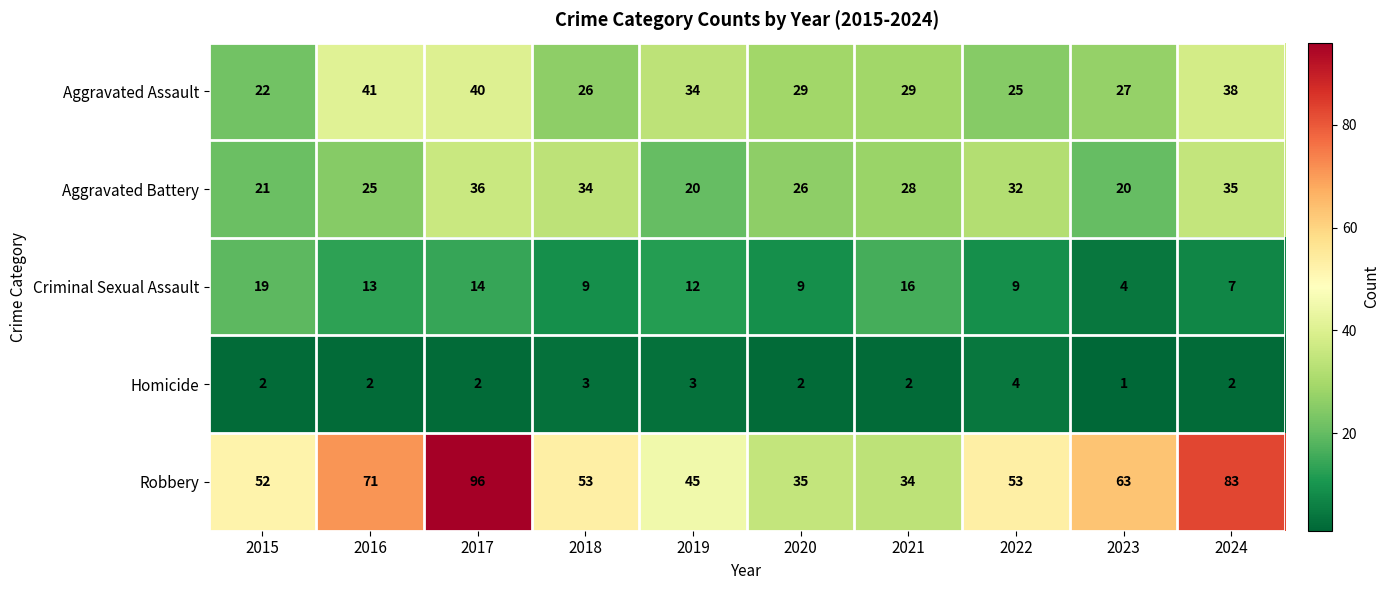

At which category does the chart reach its minimum across all series?

2023